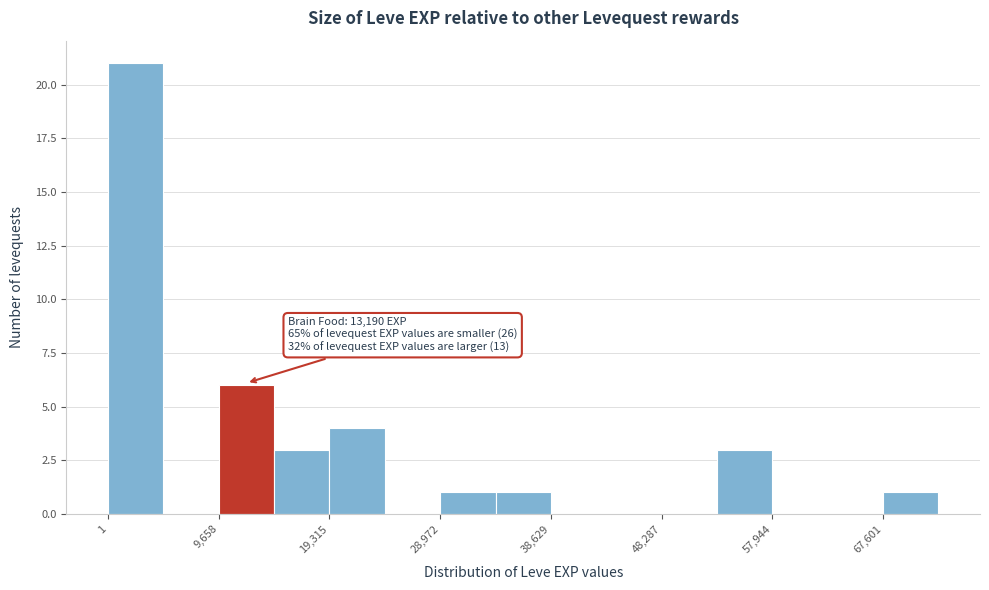

Over which range of the x-axis is the bar tallest?

0 to 5000